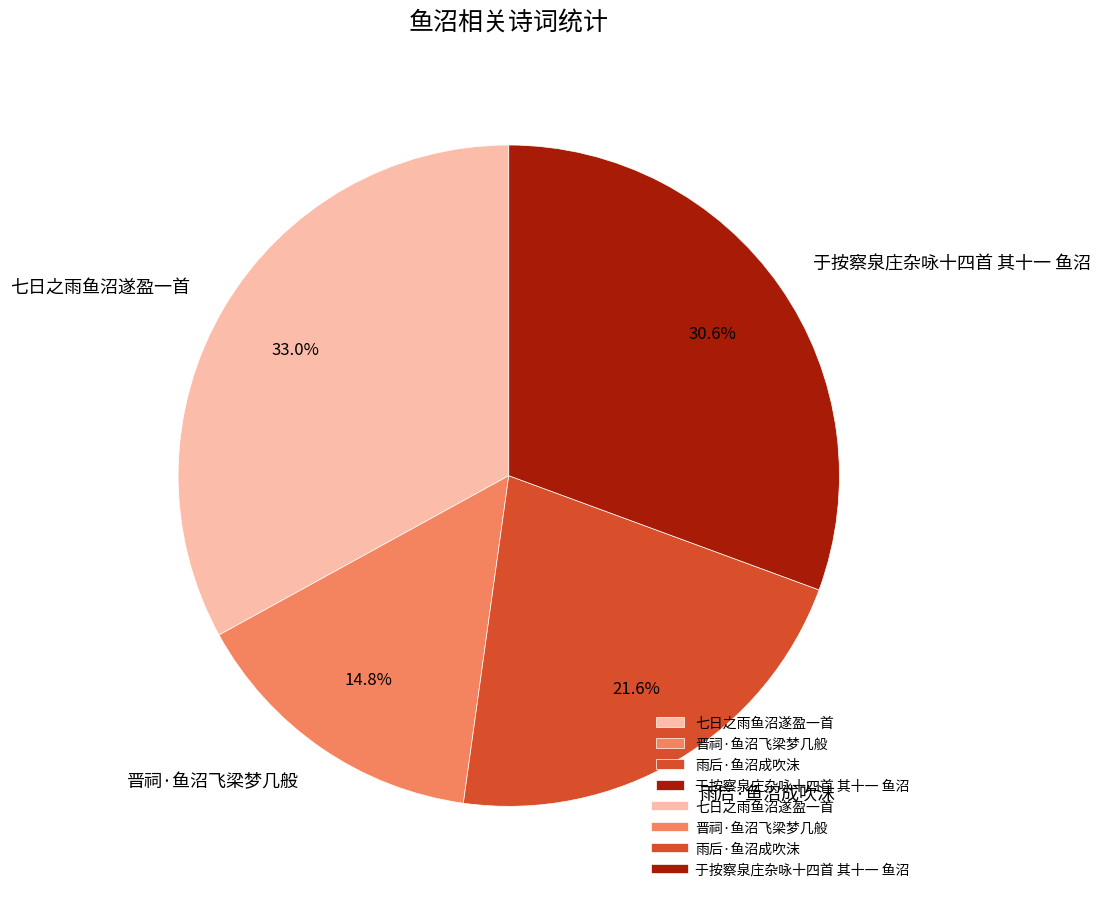

Does any single category account for the majority?

No